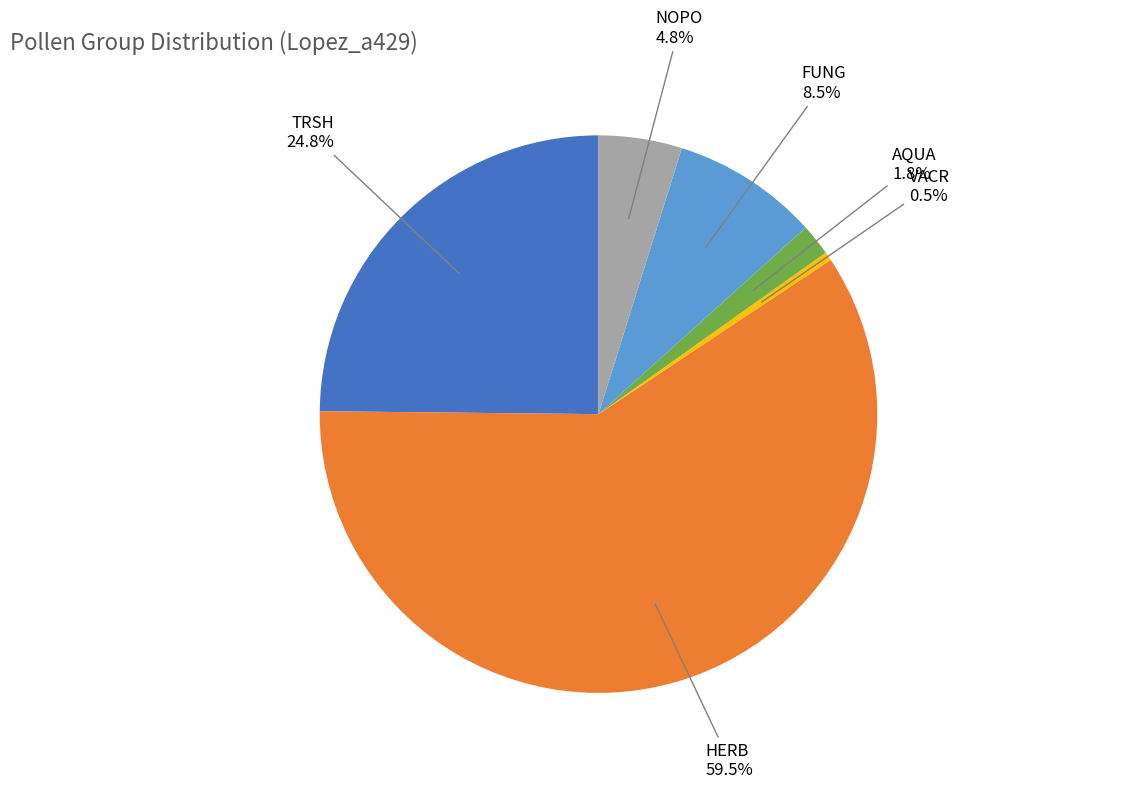

Count the number of slices in the pie.

6